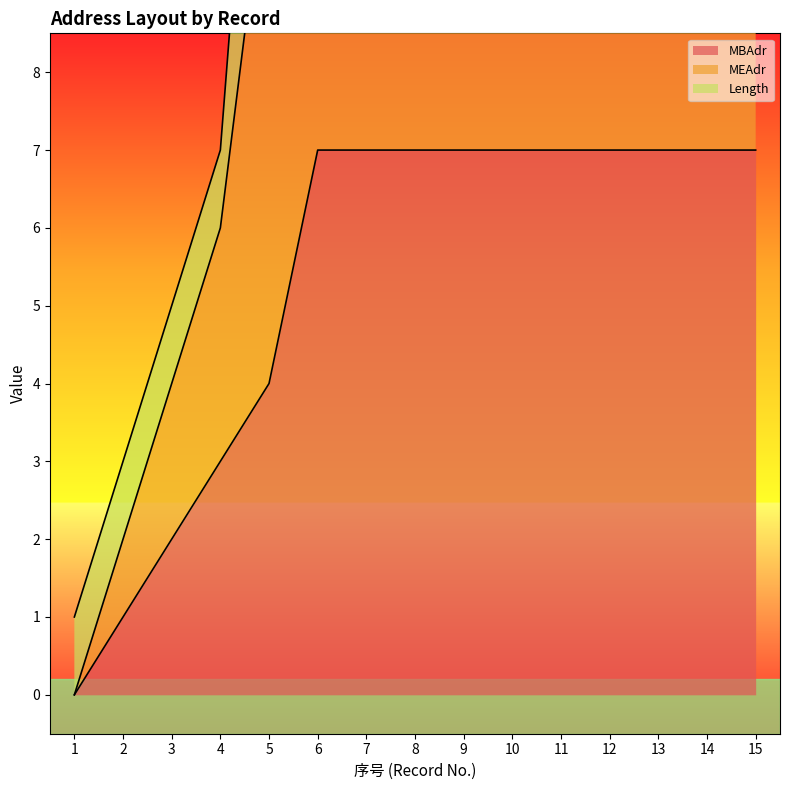

Which series has the widest spread of values?

MEAdr